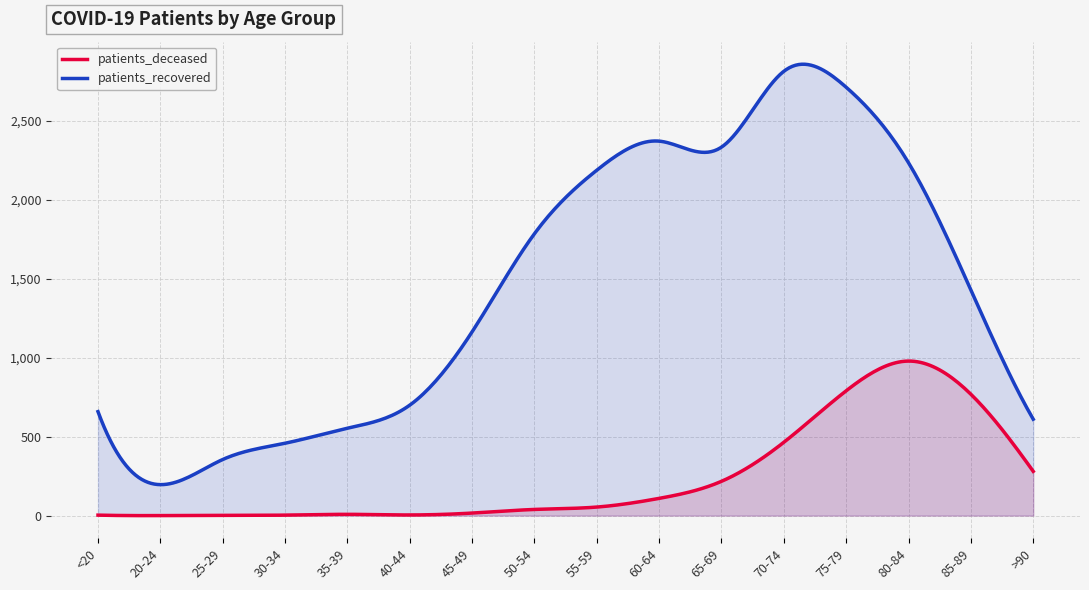

True or false: patients_deceased and patients_recovered intersect in this chart.

False